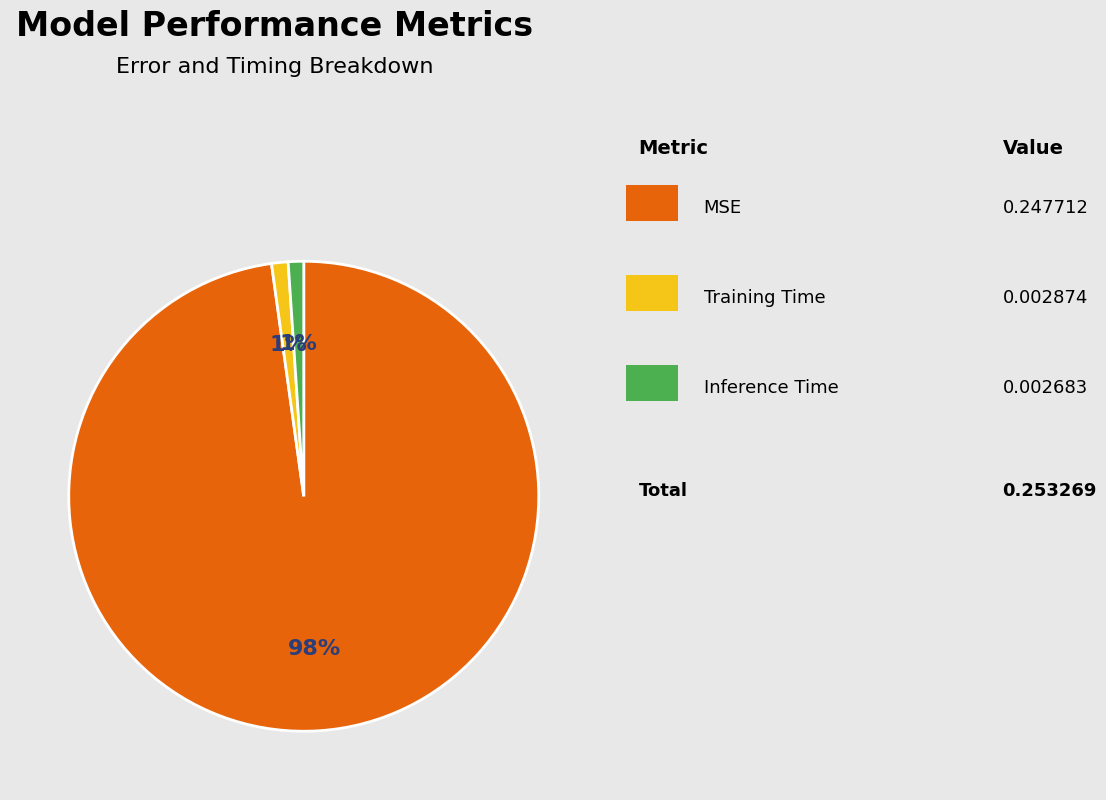

To the nearest percent, what is the difference between the largest and smallest slice percentages?

97%